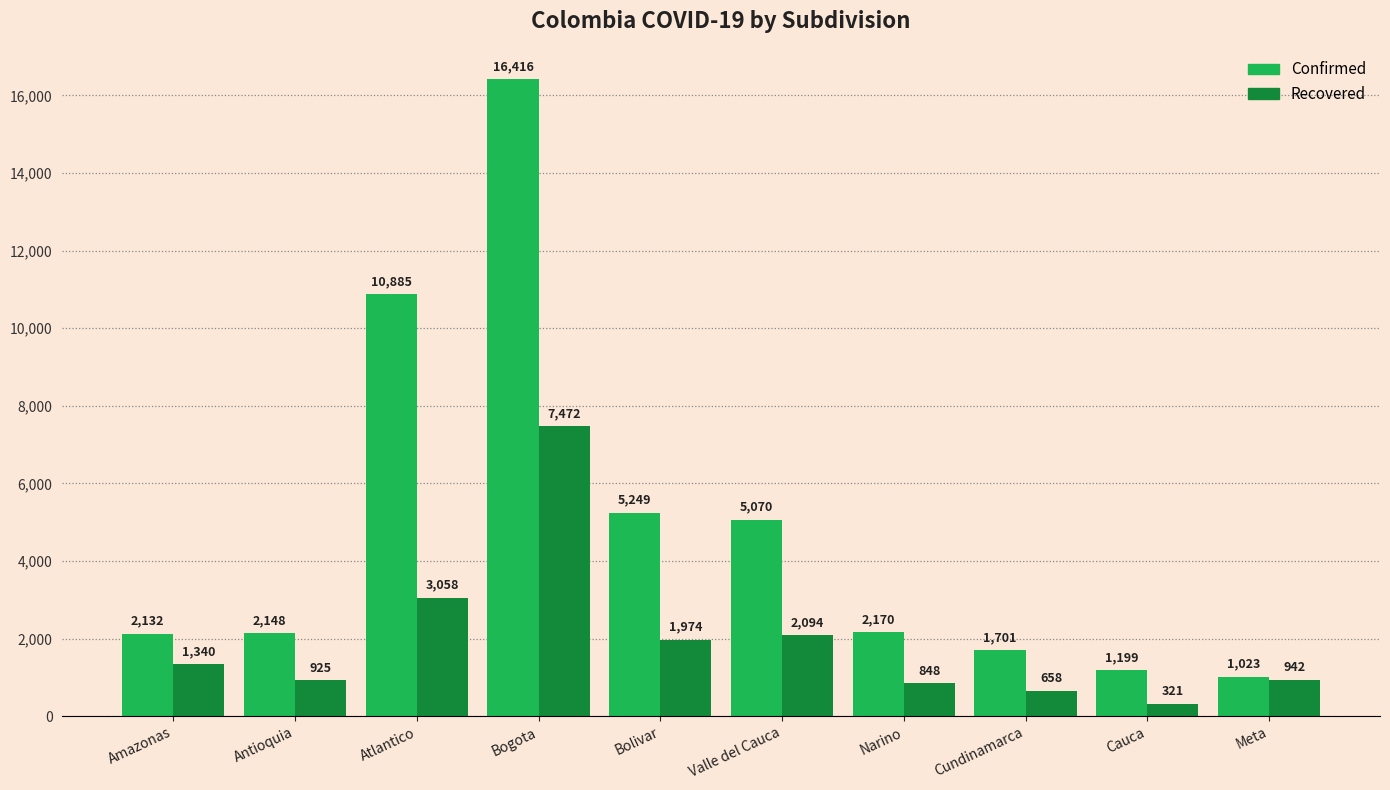

What is the sum of the Confirmed values at Narino and Cauca?

3369